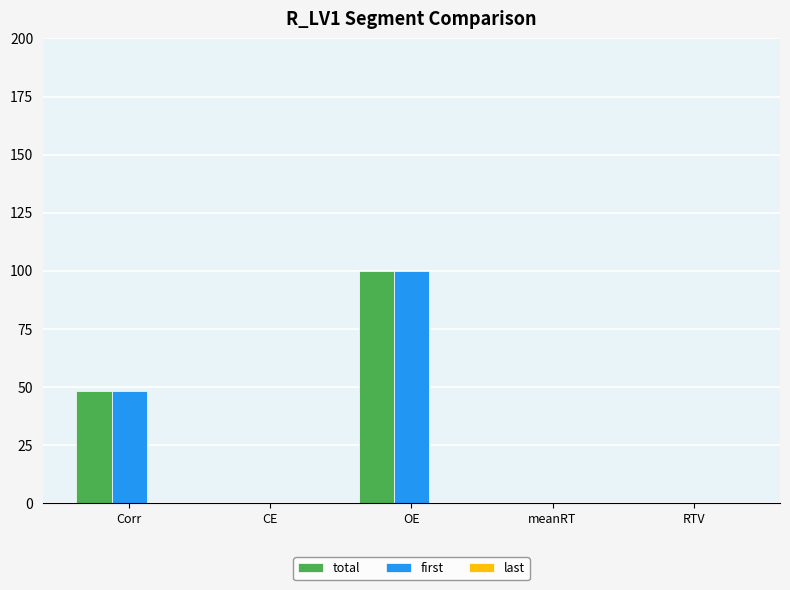

The first series shows -46 at meanRT. True or false?

False